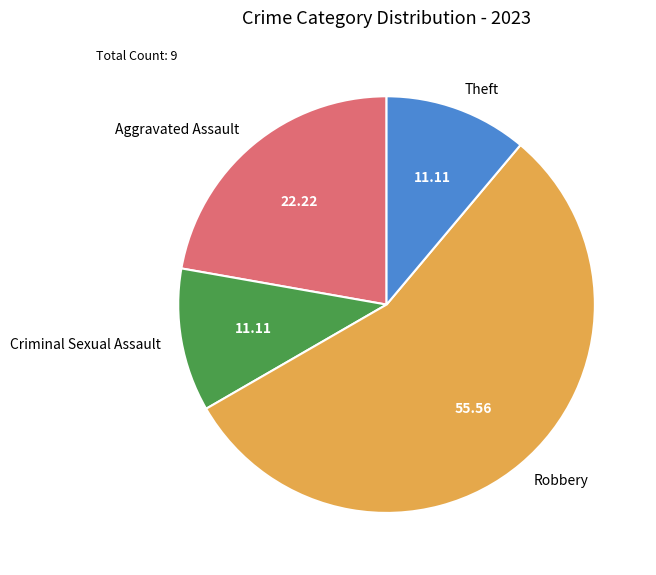

Which slice represents more than half of the pie?

Robbery